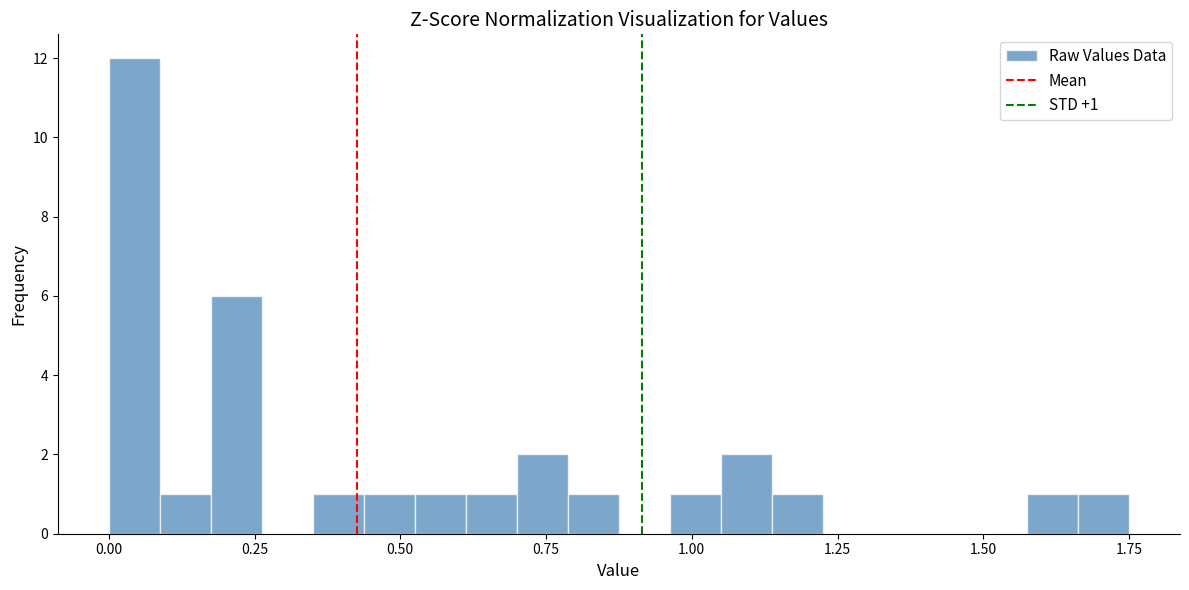

Read against the x-axis, roughly where is the centre of the tallest bar?

0.05